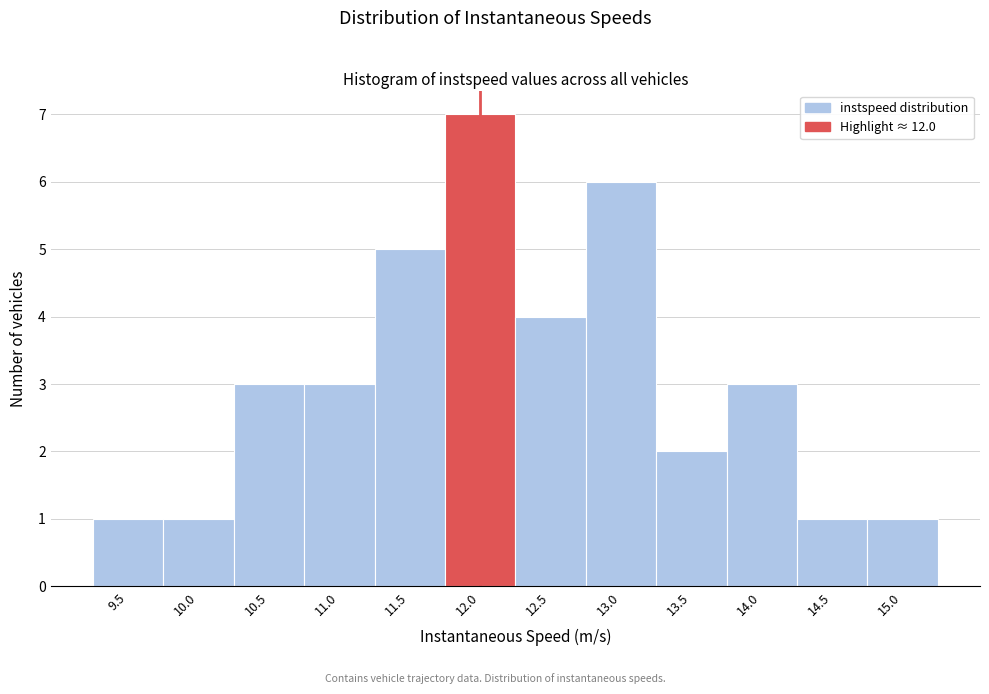

Reading left to right, what are all the values shown in this chart?

1	1	3	3	5	7	4	6	2	3	1	1